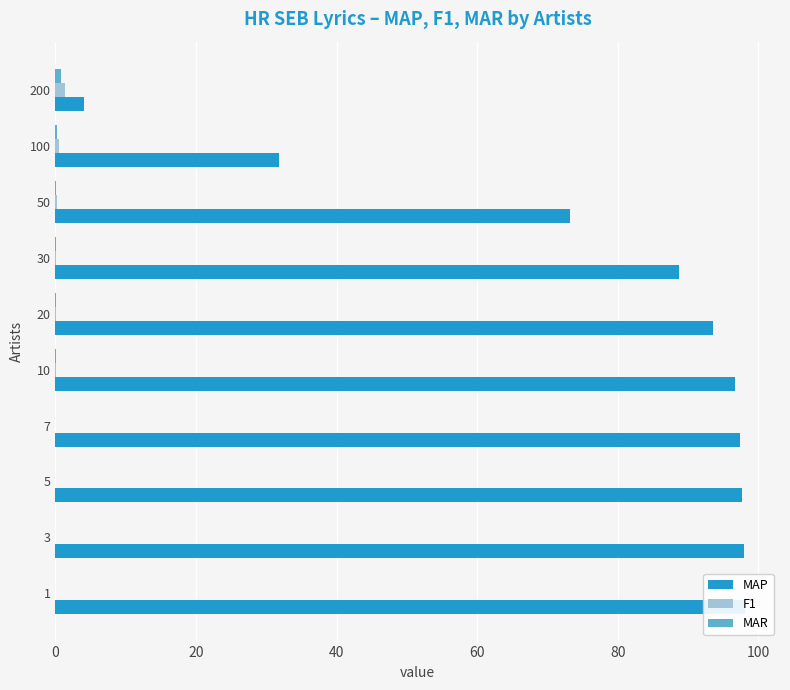

What are all the series names shown in the legend?

MAP, F1, MAR